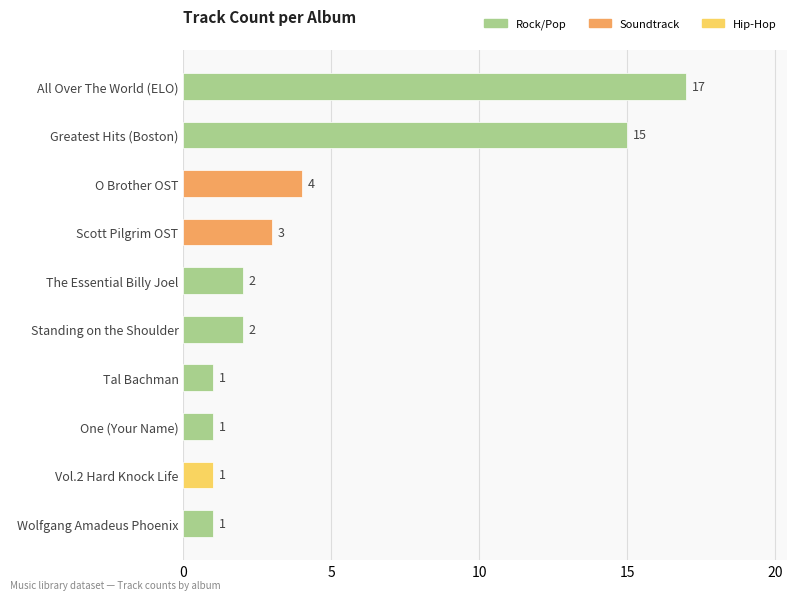

What is the sum of all values?

47